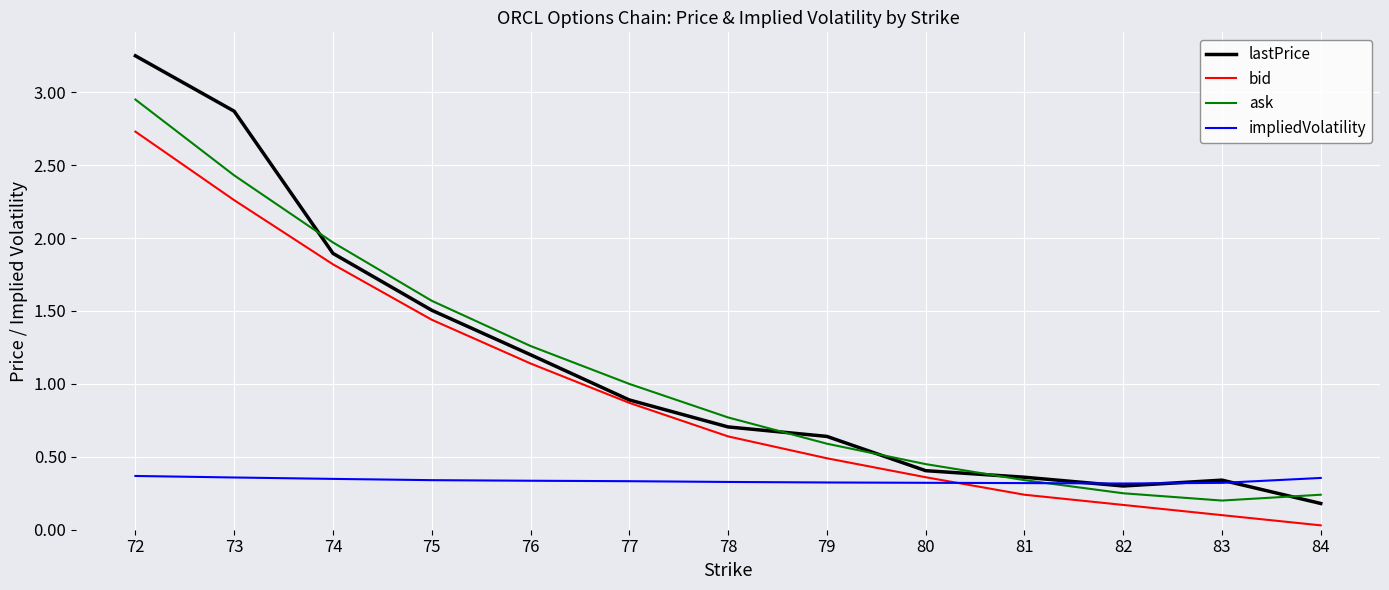

How many interior local valleys does the lastPrice series have?

1